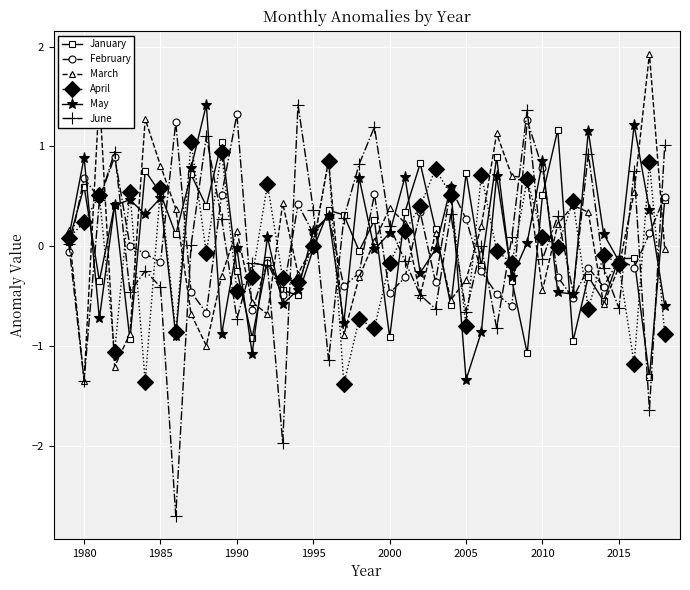

True or false: April and June intersect in this chart.

True